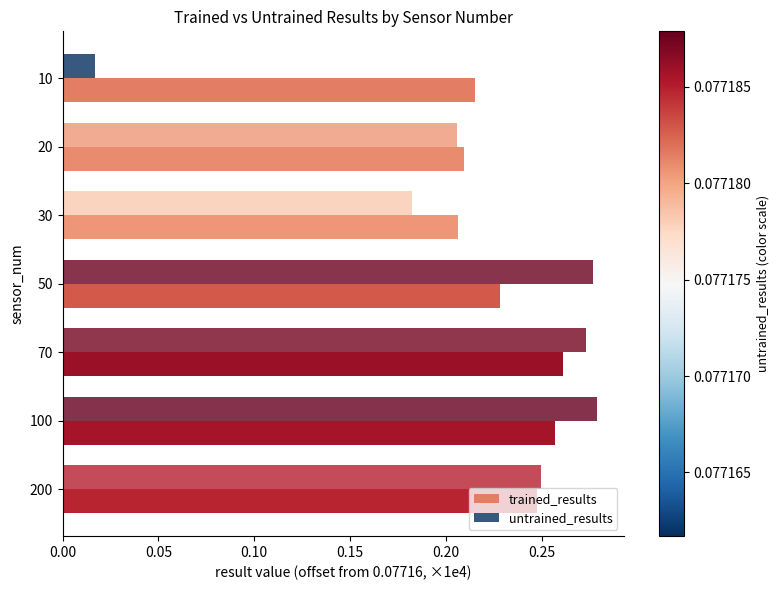

How many data points does each series have?

7